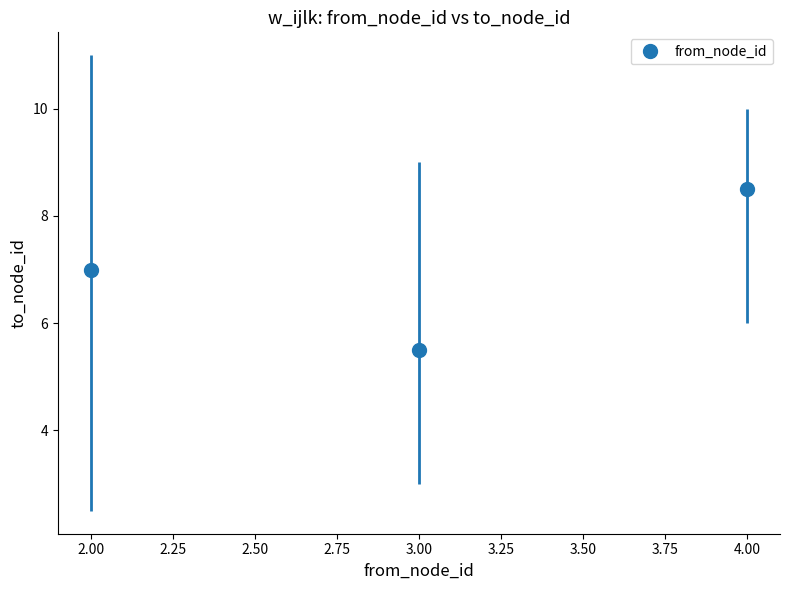

What is the change in value from 2.00 to 4.00?

+1.5